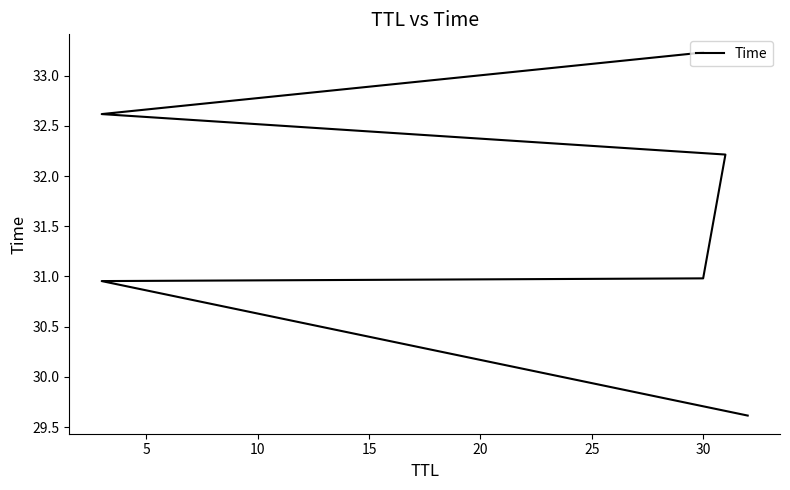

How many lines are shown in the chart?

1